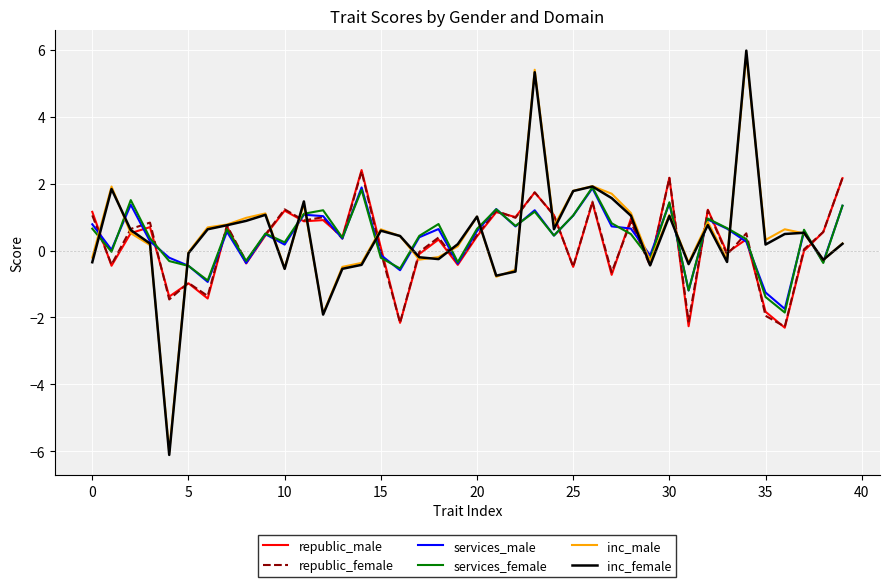

Which series has the widest spread of values?

inc_female